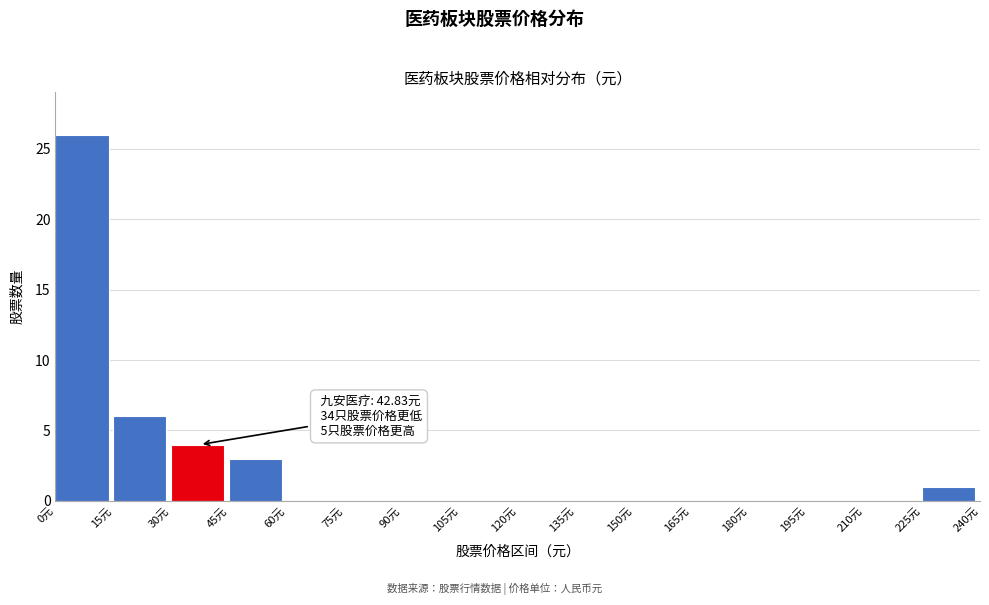

Over which range of the x-axis is the bar tallest?

0 to 15